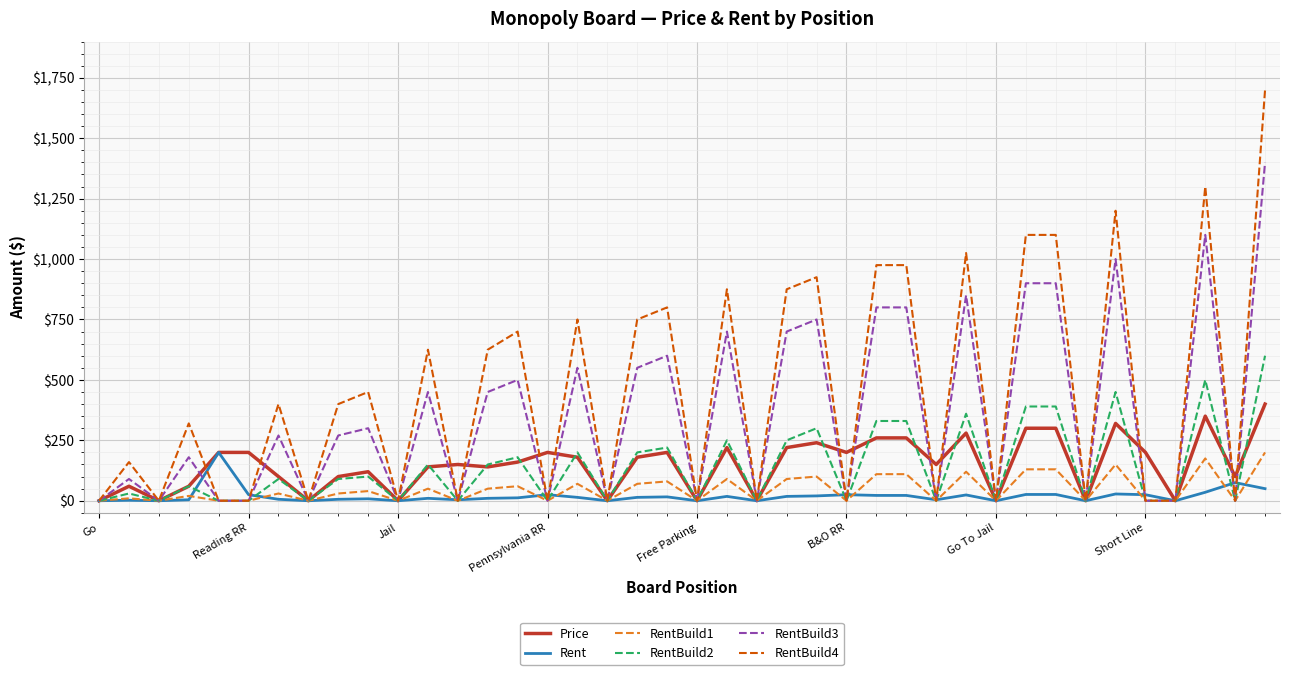

Which series has the largest range (max minus min)?

RentBuild4